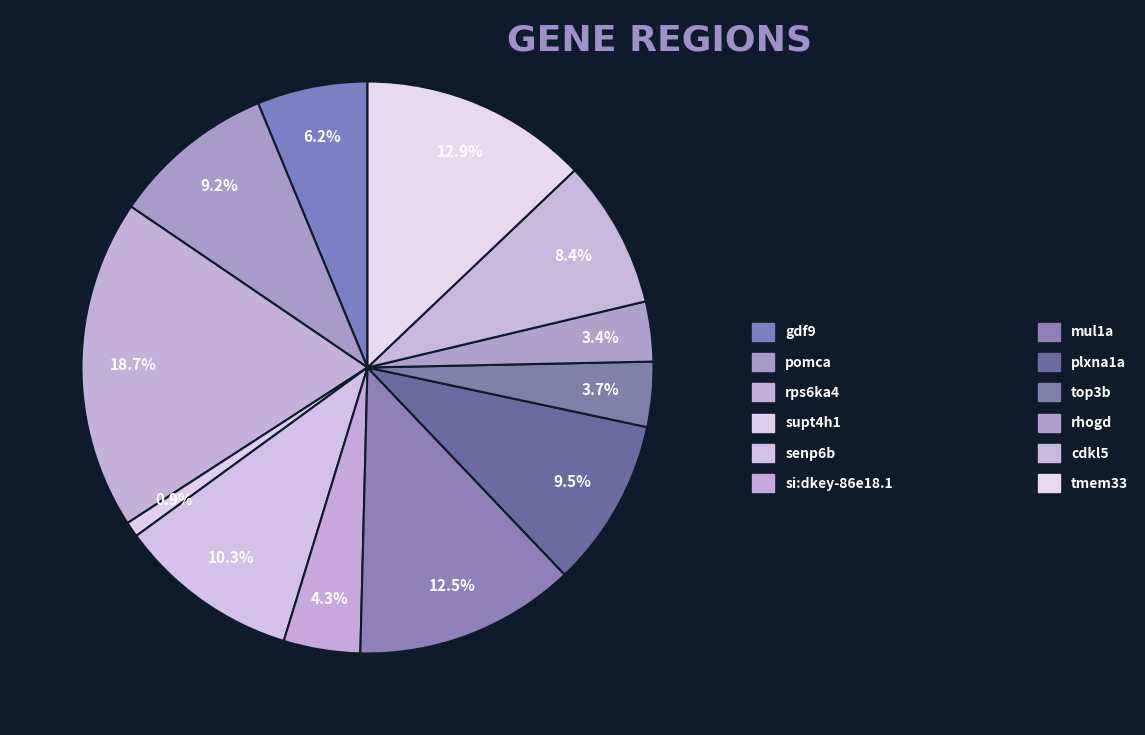

Which category has the smallest portion of the pie?

supt4h1